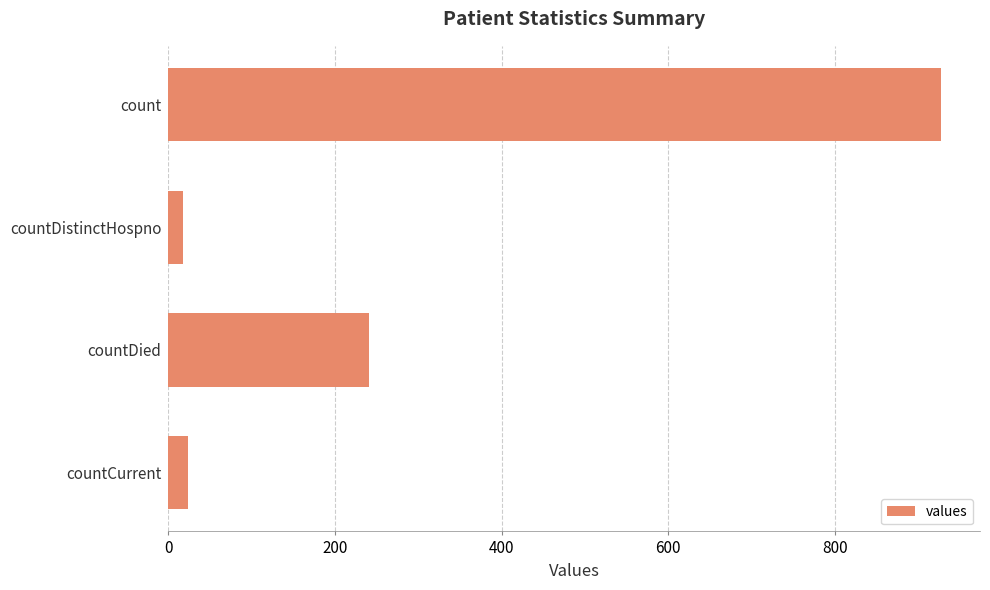

What is the ratio of the value at count to the value at countDied?

3.9